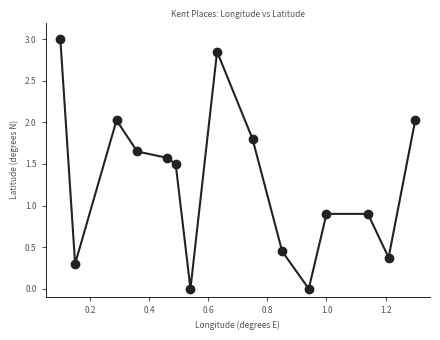

How many interior local valleys (lower than both neighbors) does the data have?

4